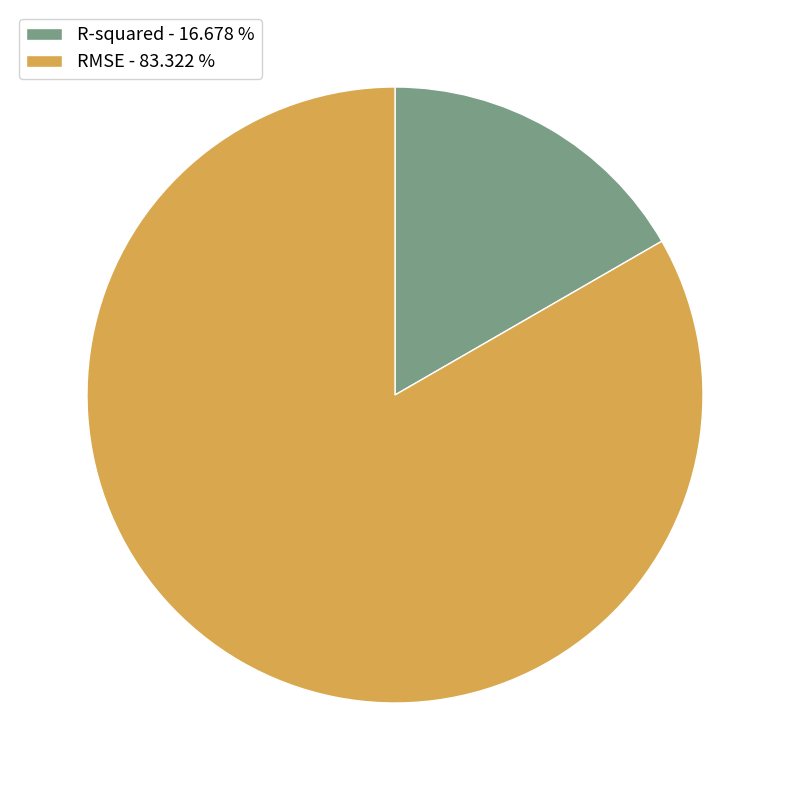

What is the largest slice in the pie chart?

RMSE